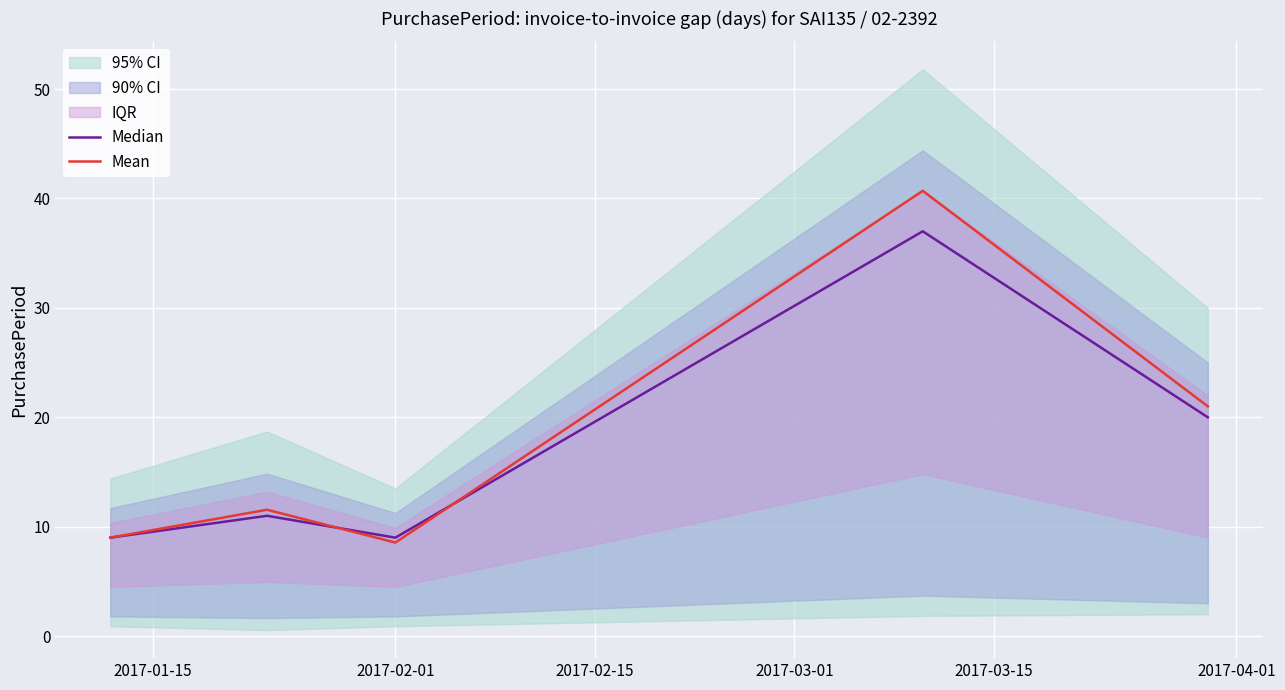

List the series in order of their overall mean, highest first.

Mean, Median